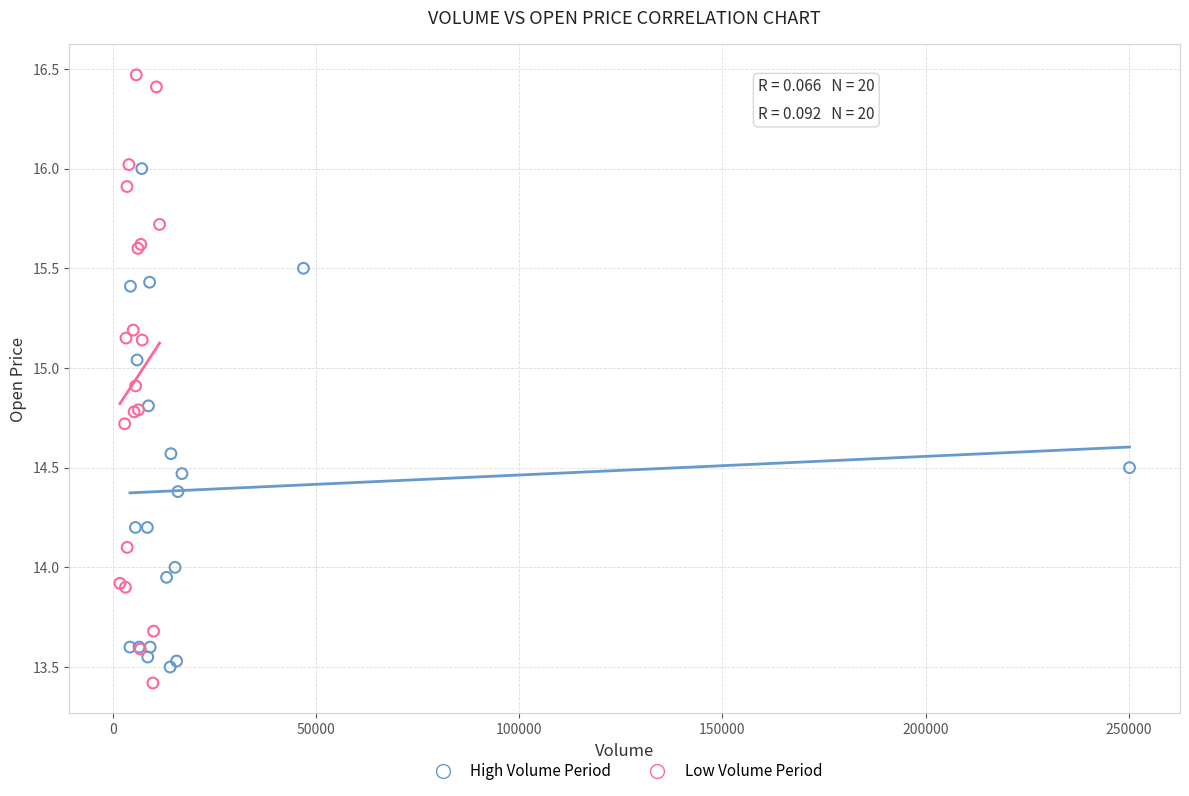

Which series has the widest spread of Y values?

Low Volume Period